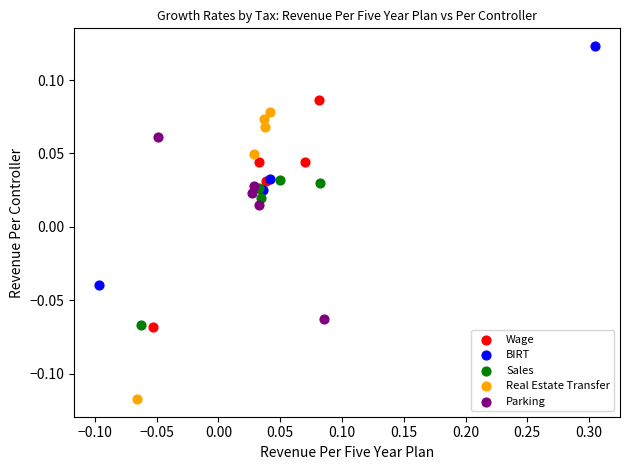

Which series contains the lowest Y value?

Real Estate Transfer